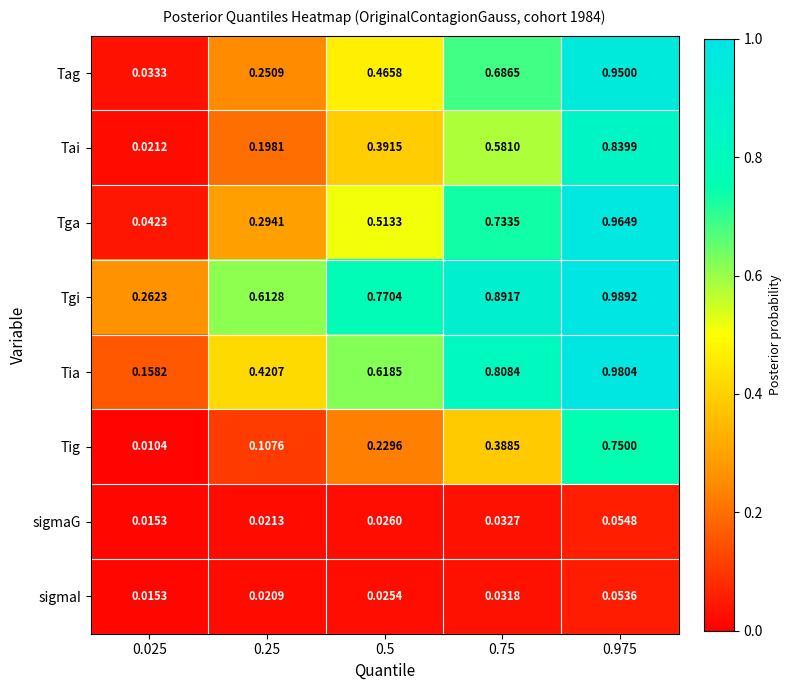

Rank the series by their maximum value, from highest to lowest.

Tgi, Tia, Tga, Tag, Tai, Tig, sigmaG, sigmaI